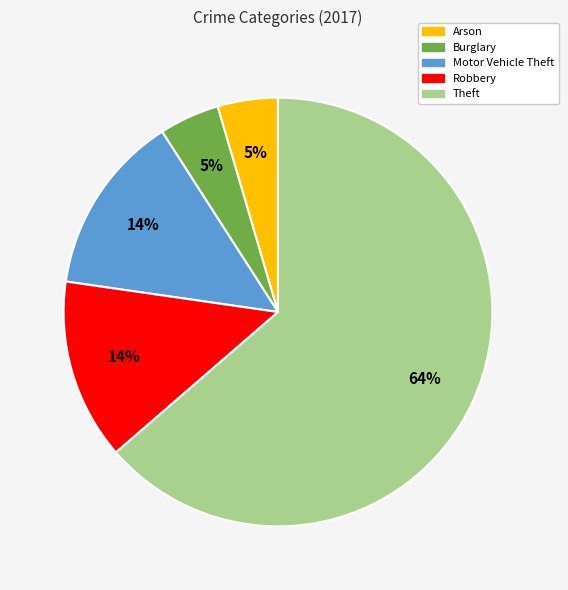

Does any single category account for the majority?

Yes